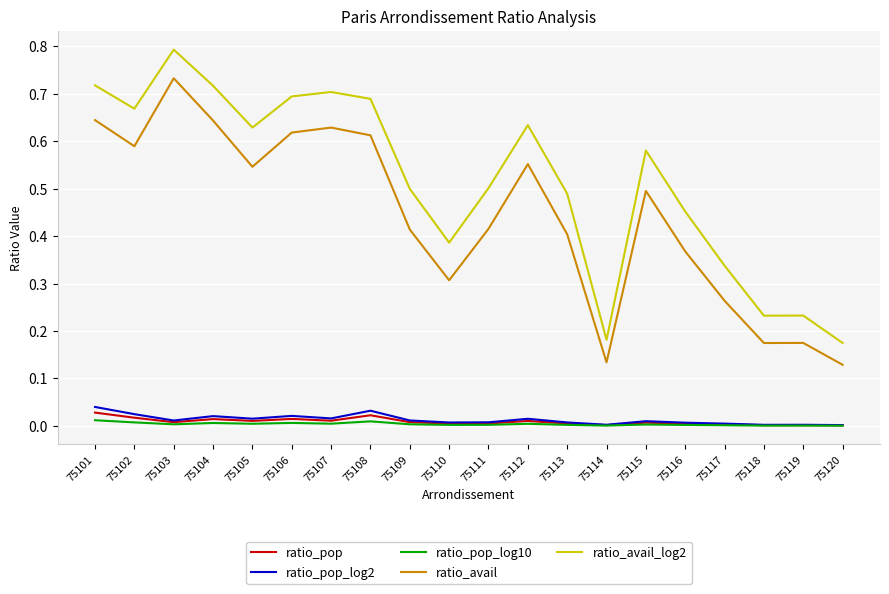

True or false: ratio_pop and ratio_avail cross at least once.

False